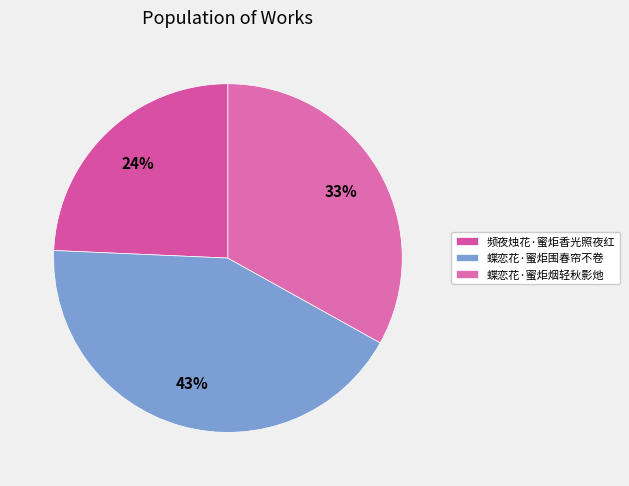

Is it true that 蝶恋花·蜜炬烟轻秋影灺 is 27% of the pie?

False